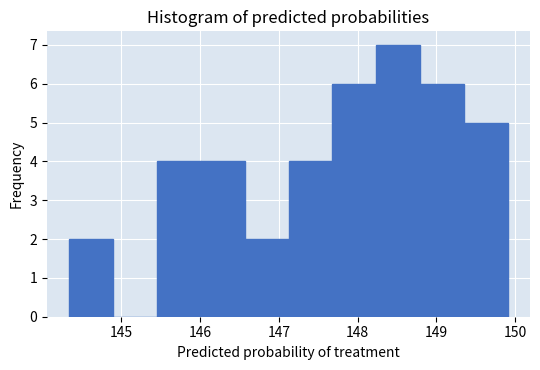

Over which range of the x-axis is the bar tallest?

148.2 to 148.8